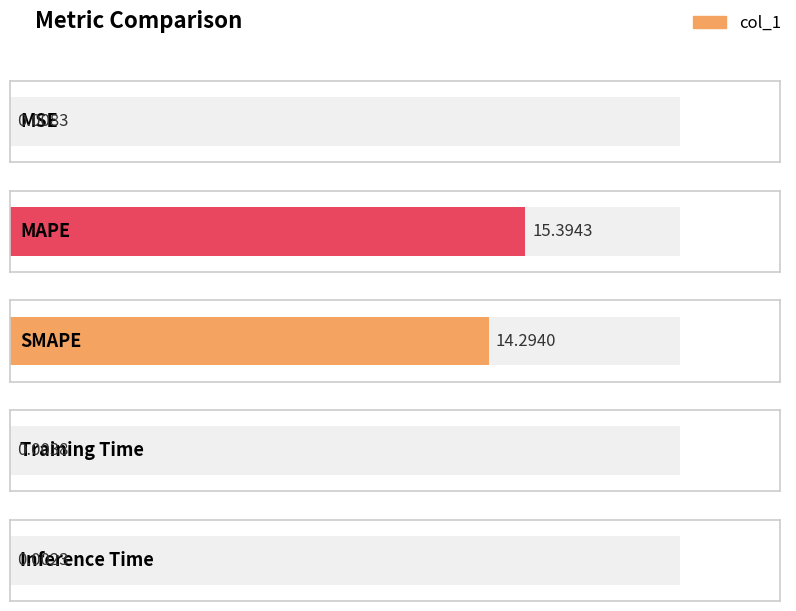

List the labels in order of value, smallest first.

Inference Time, Training Time, MSE, SMAPE, MAPE